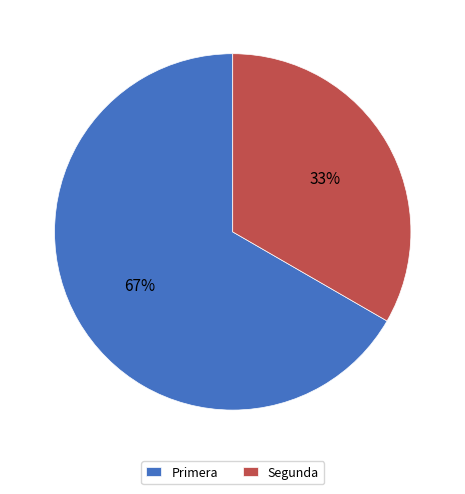

Between Segunda and Primera, which is larger?

Primera